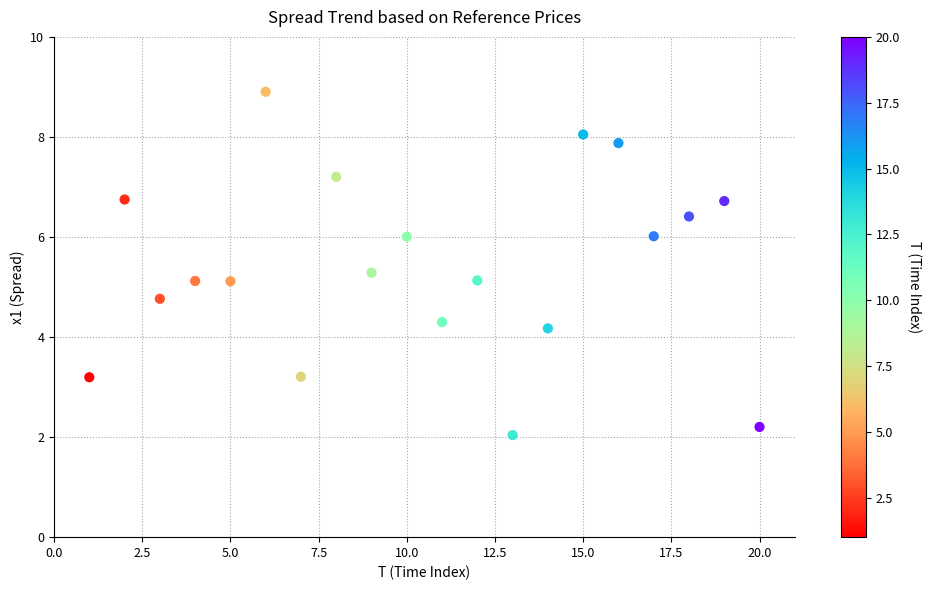

What is the range of X values (max minus min)?

19.0